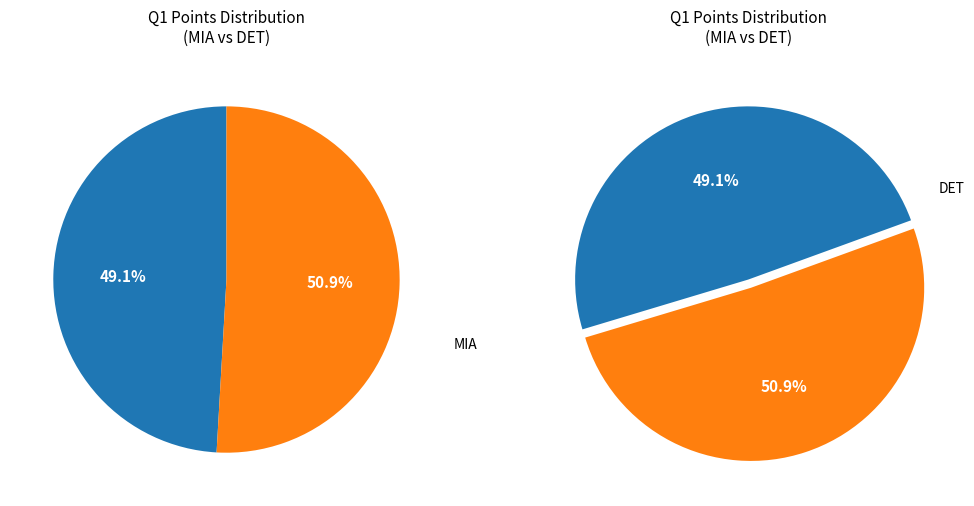

The DET slice represents 41% of the pie. True or false?

False